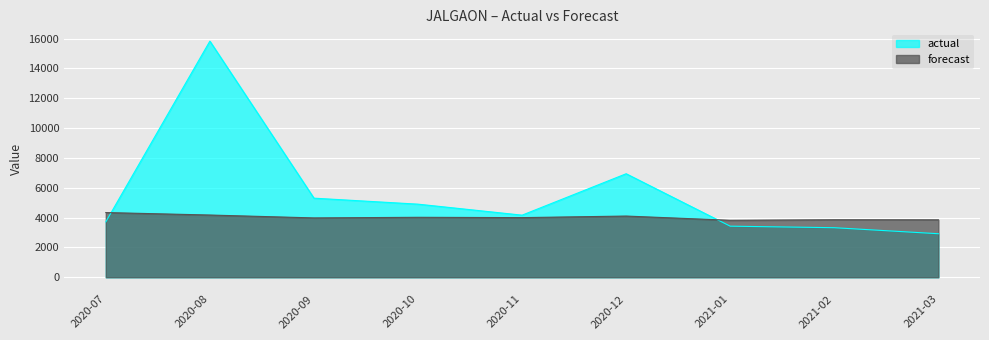

Reading left to right, list all the values displayed in this chart.

actual: 3714.0	15827.0	5302.0	4900.0	4163.0	6939.0	3425.0	3322.0	2919.0
forecast: 4337.9	4171.9	3978.5	4019.4	3997.9	4102.9	3819.1	3856.7	3851.2